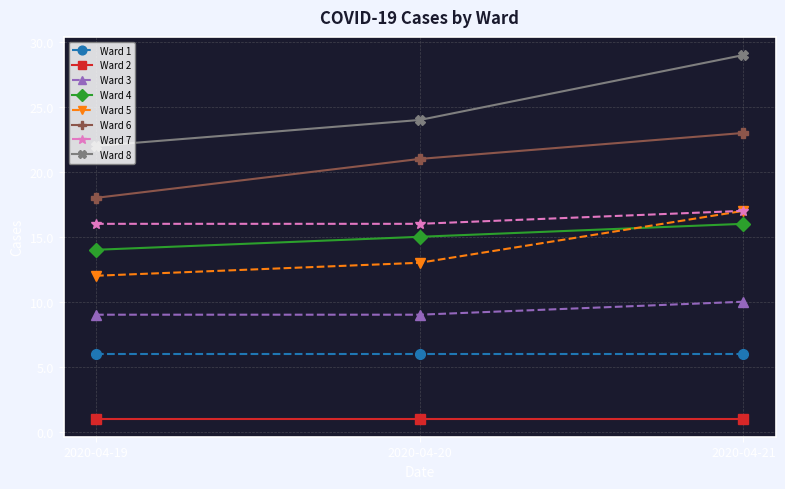

What is the difference between the second highest and minimum values in the Ward 6 series?

3